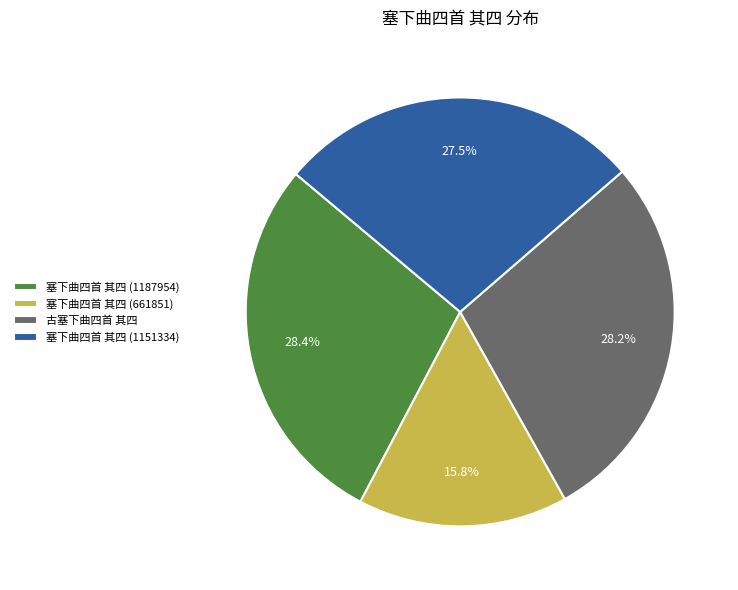

What is the ratio of the value at 塞下曲四首 其四 (661851) to the value at 古塞下曲四首 其四?

0.6